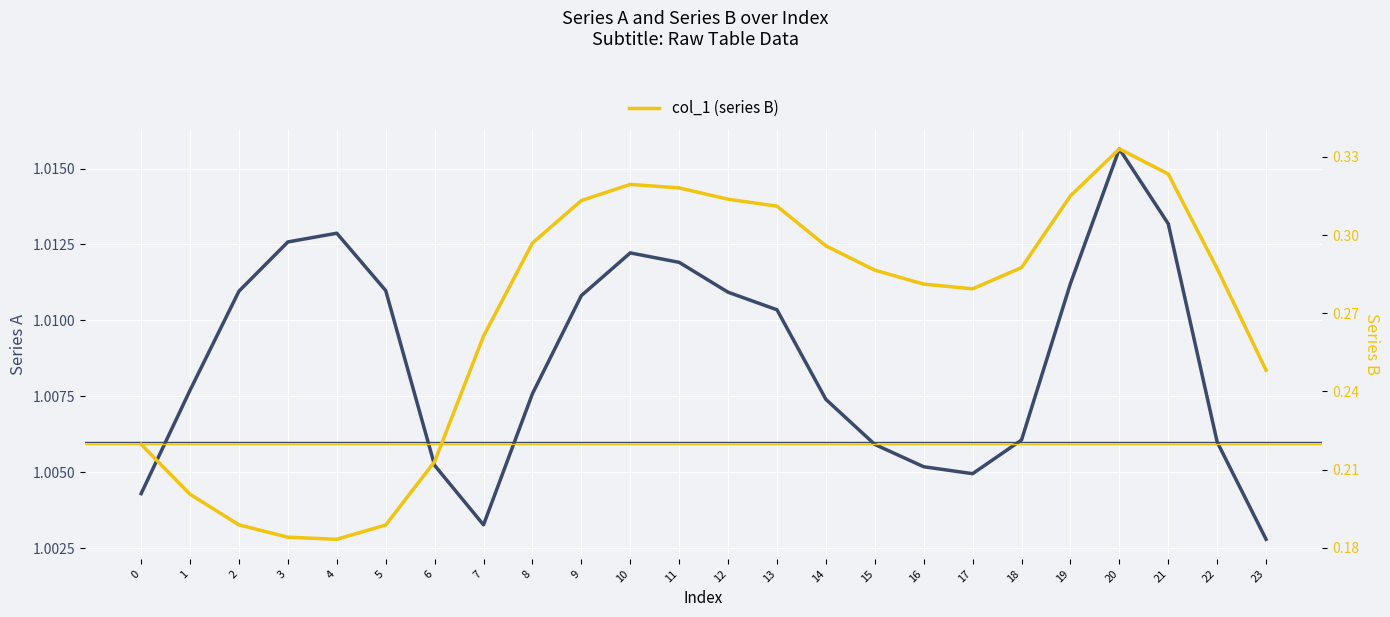

Reading right to left, extract all data points from this chart.

col_0 (series A): 23=1.0	22=1.0	21=1.0	20=1.0	19=1.0	18=1.0	17=1.0	16=1.0	15=1.0	14=1.0	13=1.0	12=1.0	11=1.0	10=1.0	9=1.0	8=1.0	7=1.0	6=1.0	5=1.0	4=1.0	3=1.0	2=1.0	1=1.0	0=1.0
col_1 (series B): 23=0.2	22=0.3	21=0.3	20=0.3	19=0.3	18=0.3	17=0.3	16=0.3	15=0.3	14=0.3	13=0.3	12=0.3	11=0.3	10=0.3	9=0.3	8=0.3	7=0.3	6=0.2	5=0.2	4=0.2	3=0.2	2=0.2	1=0.2	0=0.2